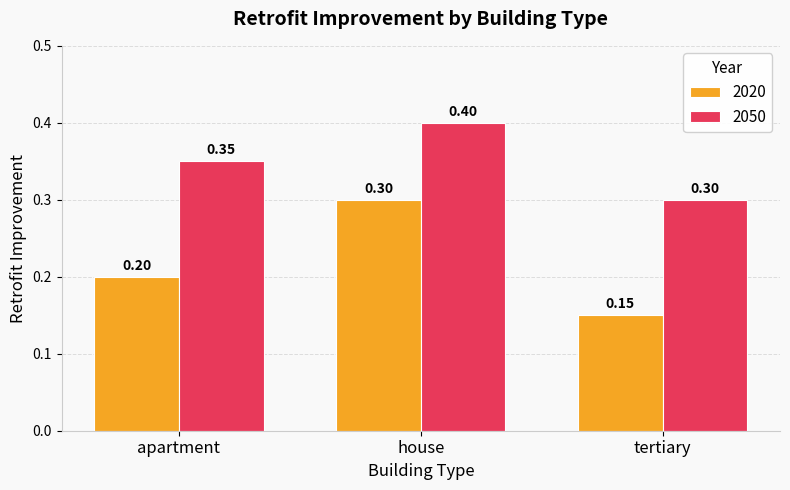

Between apartment and house, which series saw the biggest shift?

2020